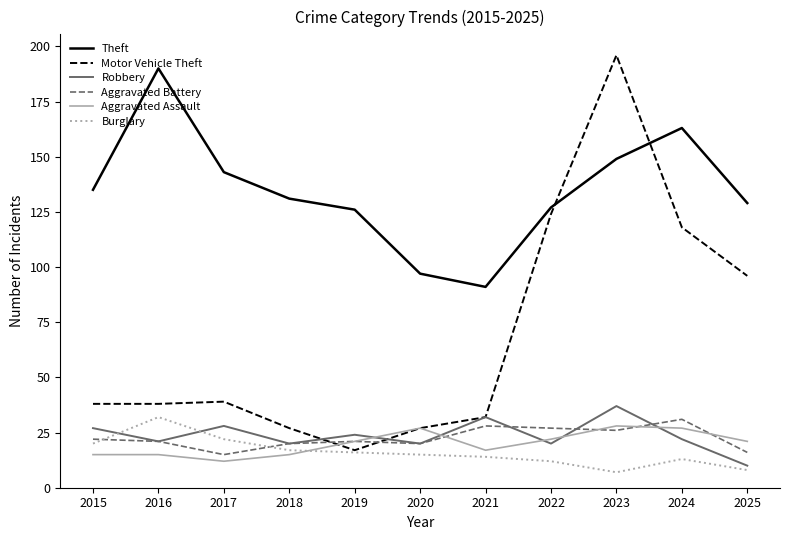

Which series has the largest total across all categories?

Theft